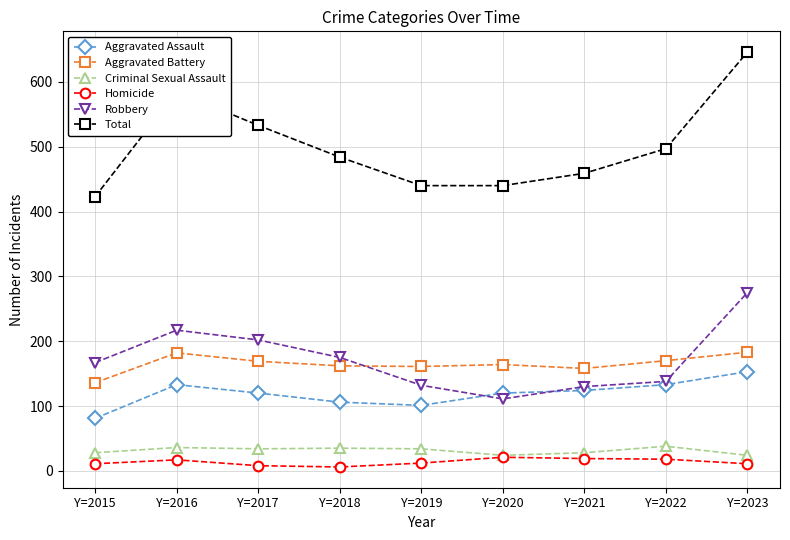

What is the value of the Criminal Sexual Assault point at the 8th from the left?

38